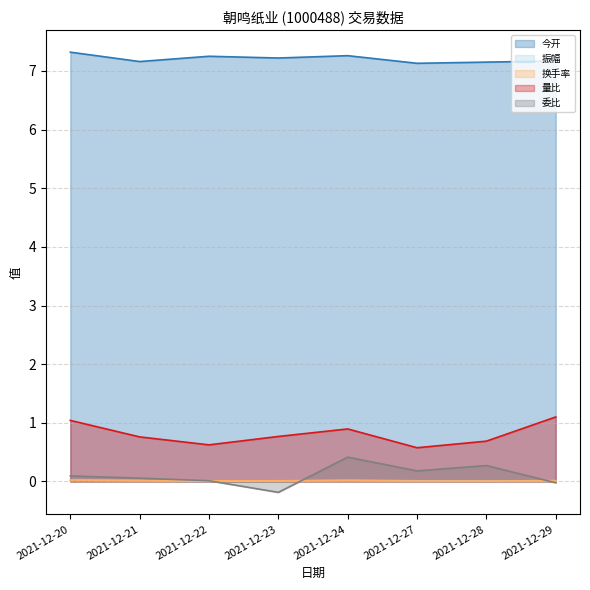

Where is the first local minimum for 振幅?

2021-12-22